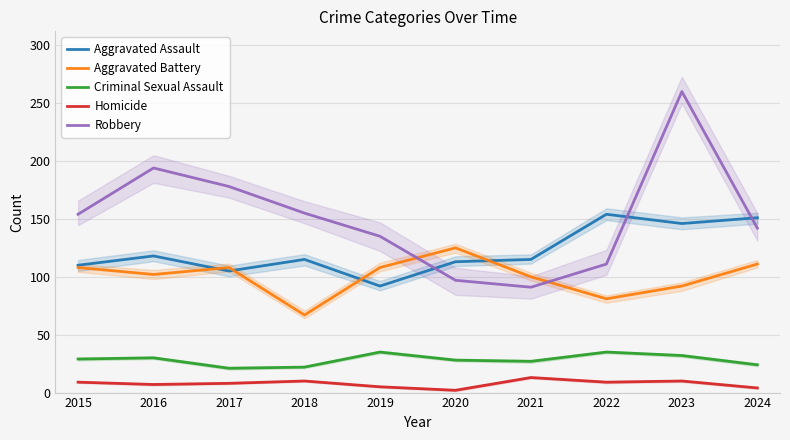

True or false: Aggravated Assault has more than 2 interior local peaks.

True